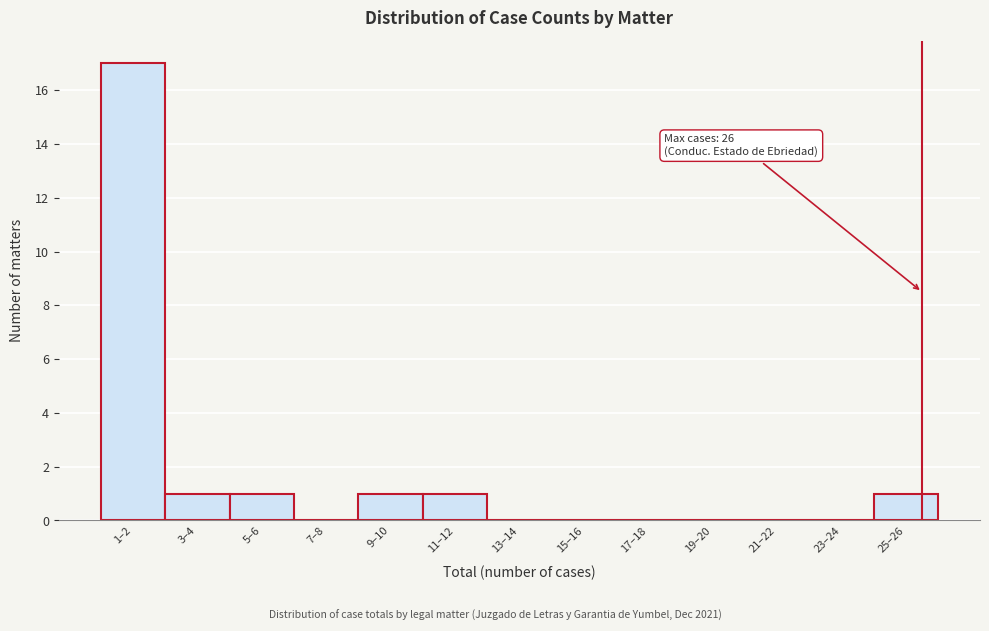

Reading left to right, transcribe all the data shown in this chart.

1–2=17	3–4=1	5–6=1	7–8=0	9–10=1	11–12=1	13–14=0	15–16=0	17–18=0	19–20=0	21–22=0	23–24=0	25–26=1